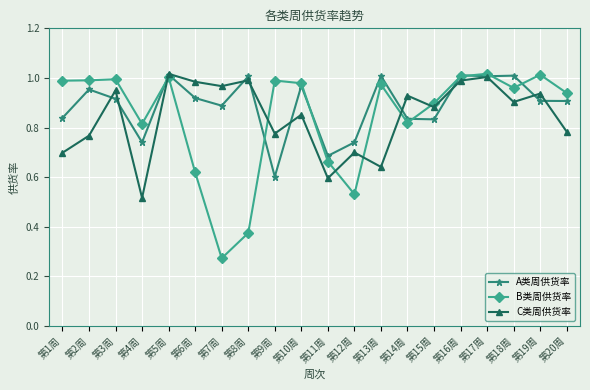

Is this an area chart (filled region under the line)?

No